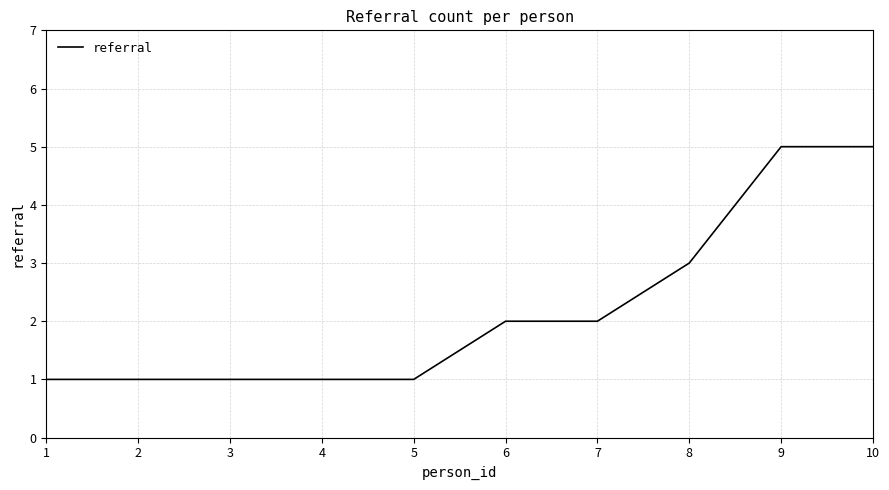

What is the change in value from 4 to 6?

+1